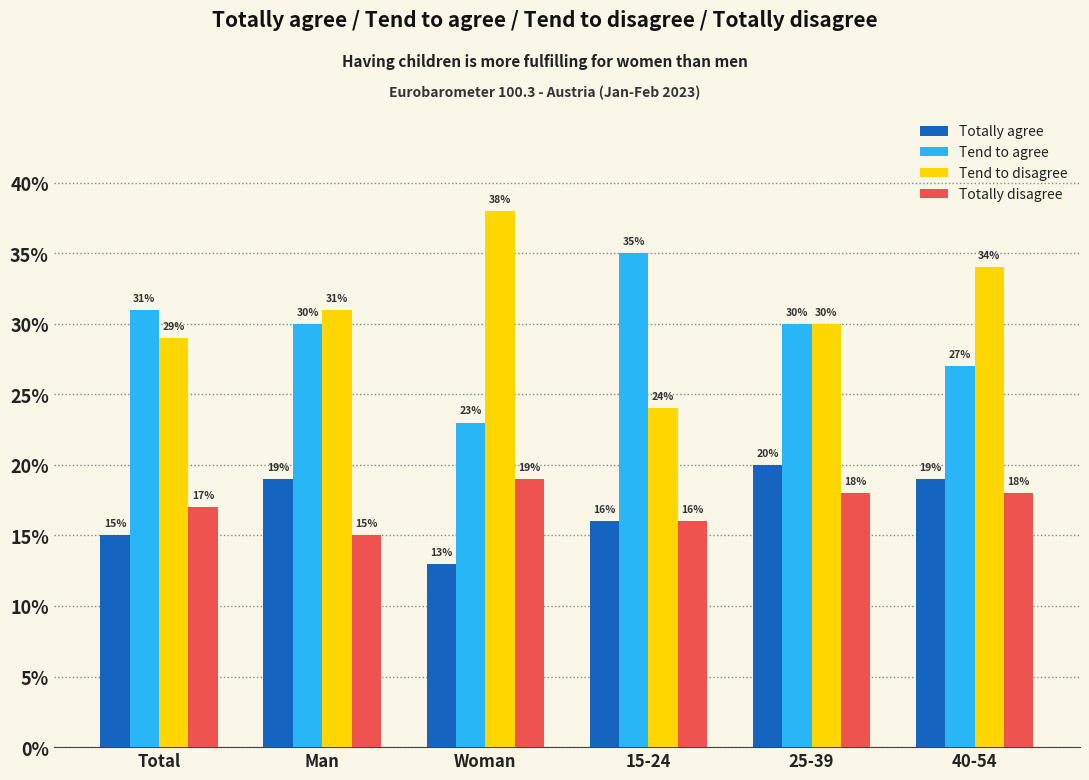

What is the value of the Tend to disagree bar at the 1st from the left?

0.3